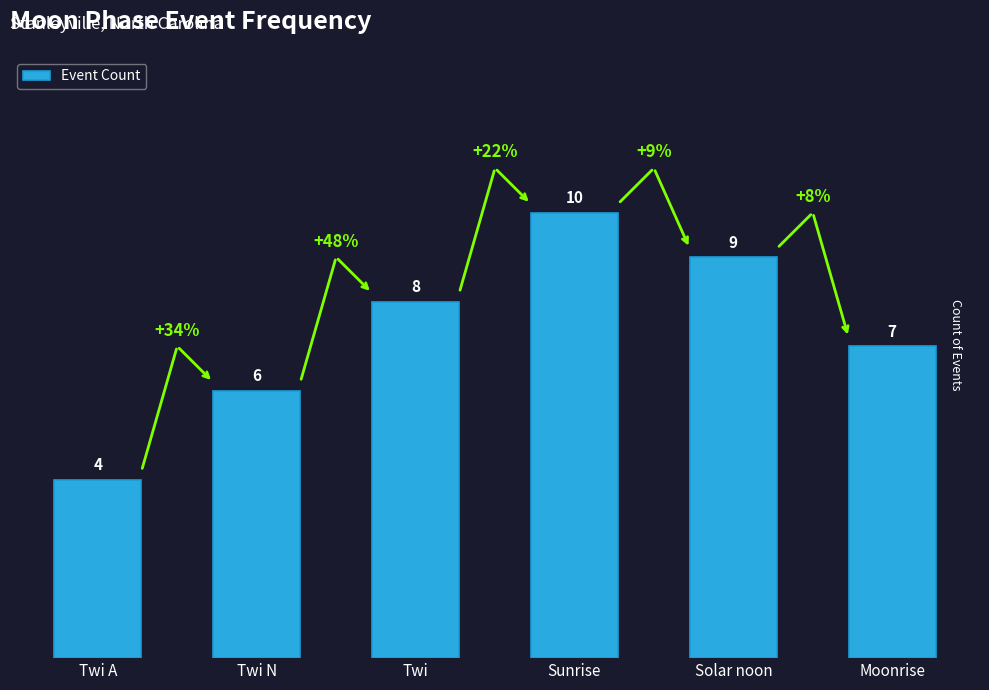

How many distinct data groups are displayed?

1